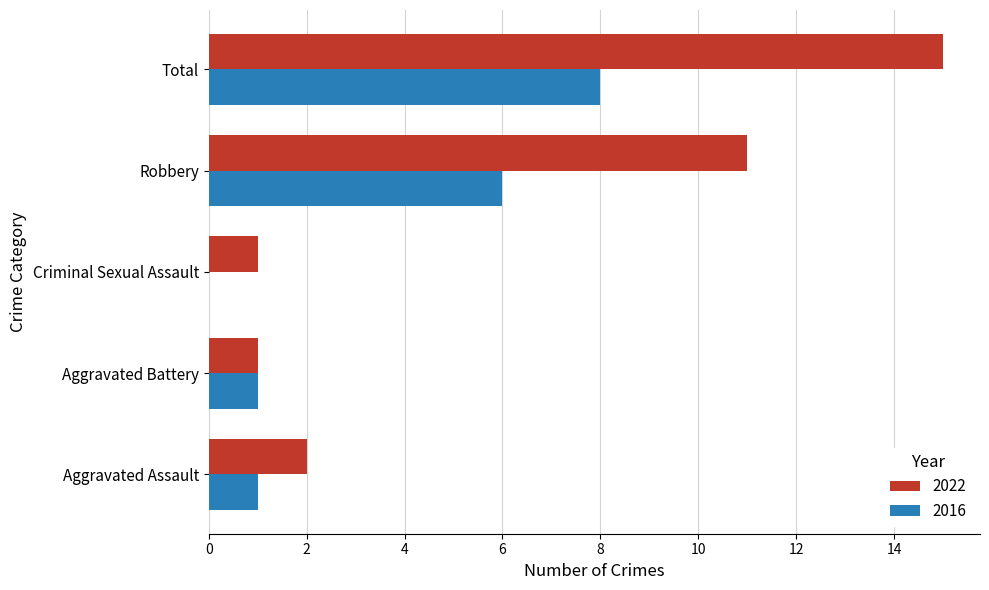

Which series has the largest total across all categories?

2022